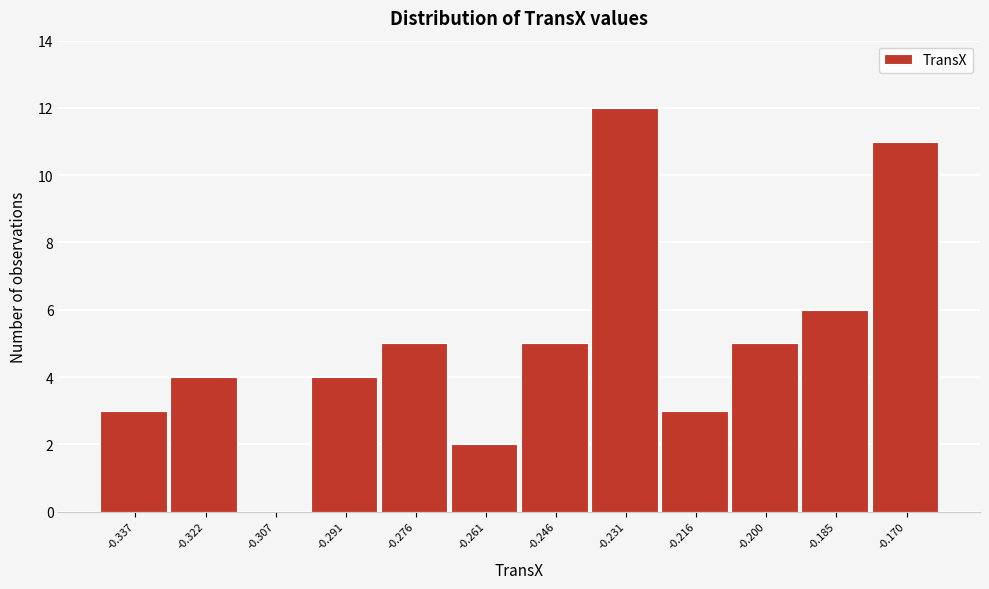

Reading left to right, extract all data points from this chart.

-0.337=3	-0.322=4	-0.307=0	-0.291=4	-0.276=5	-0.261=2	-0.246=5	-0.231=12	-0.216=3	-0.200=5	-0.185=6	-0.170=11